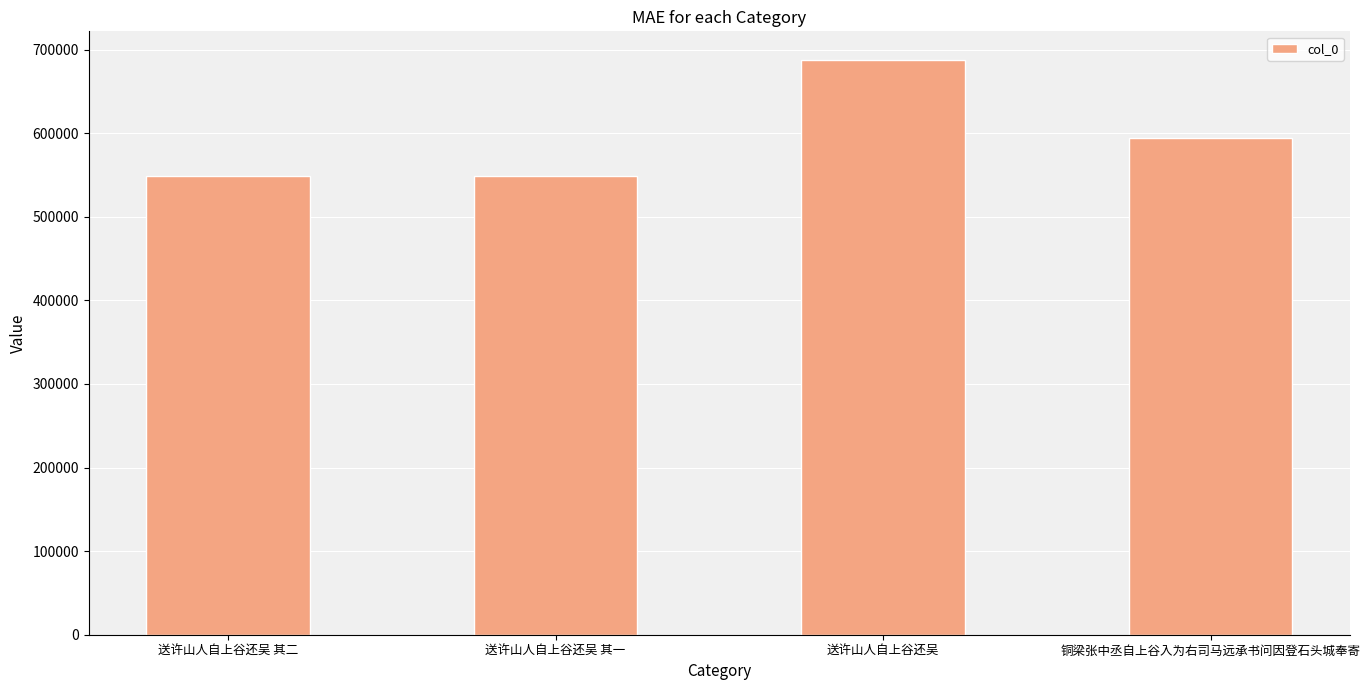

What is the sum of the values at 送许山人自上谷还吴 其二 and 送许山人自上谷还吴 其一?

1096861